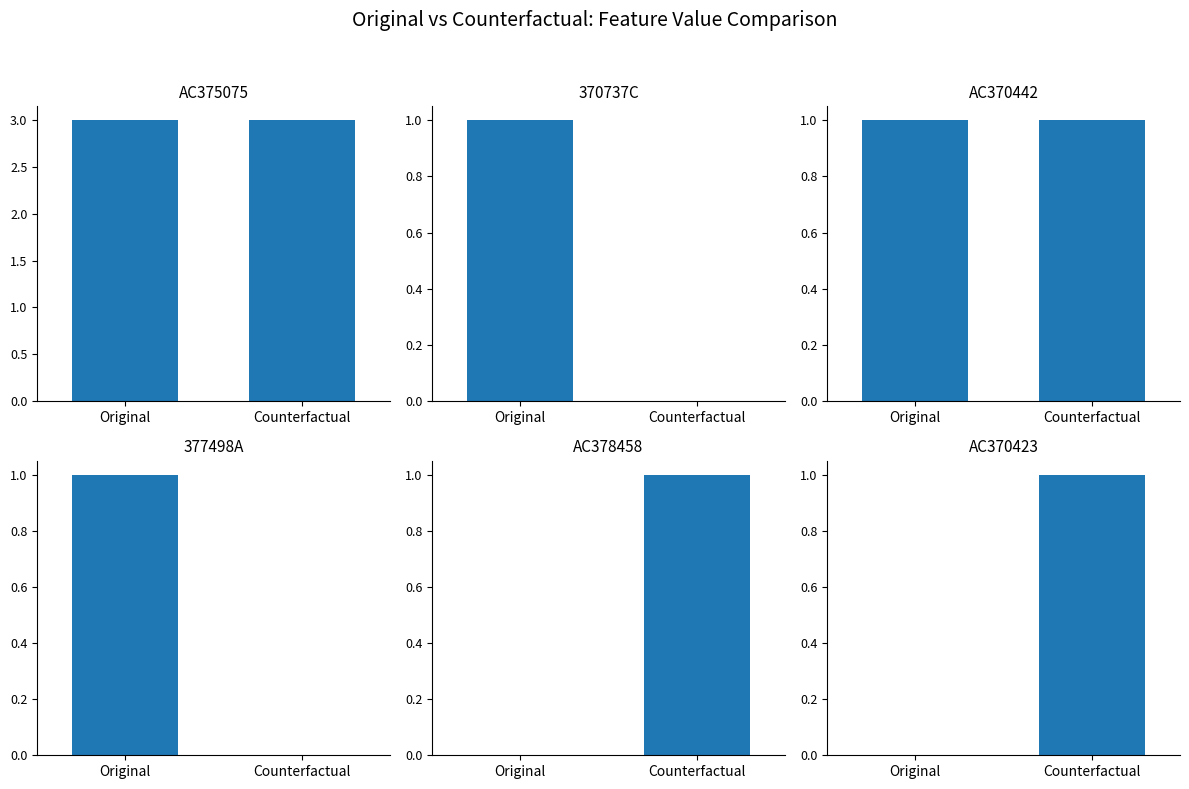

Between Original and Counterfactual, which is larger?

Original